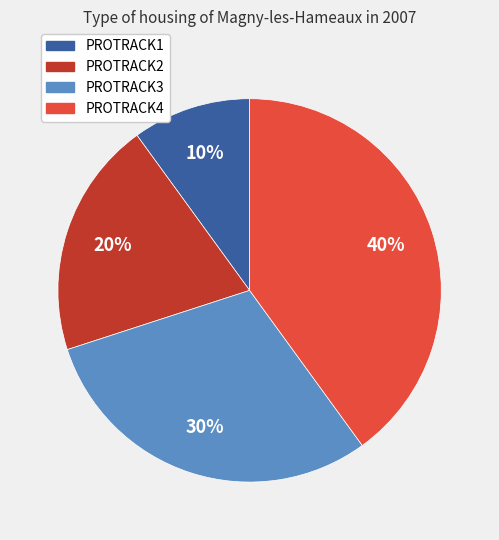

Which has a higher value, PROTRACK2 or PROTRACK3?

PROTRACK3